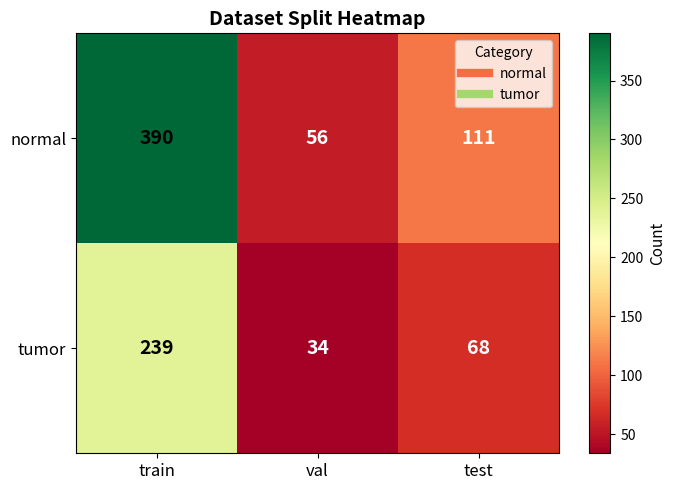

The normal series shows 25 at test. True or false?

False